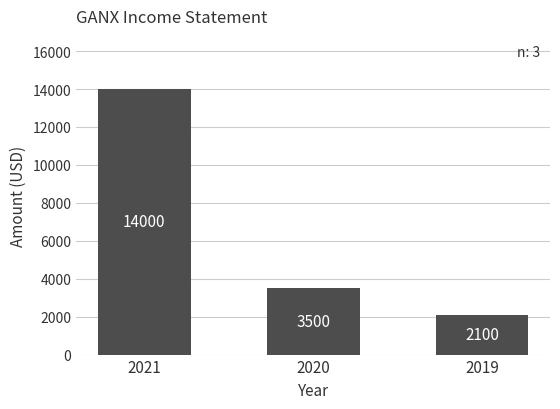

List the labels in order of value, smallest first.

2019, 2020, 2021